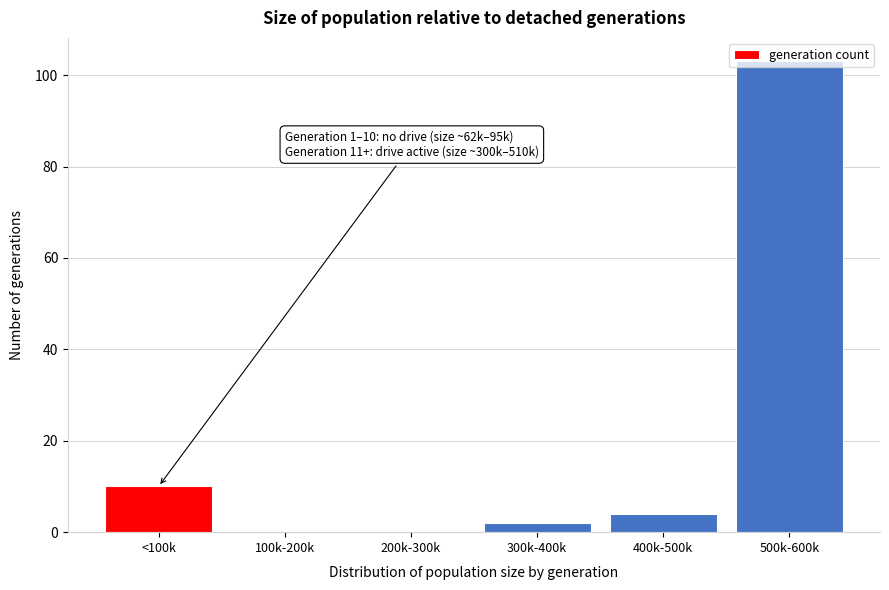

What is the change in value from <100k to 100k-200k?

-10